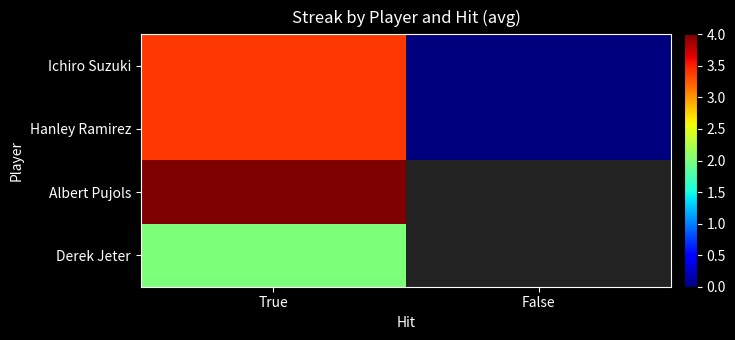

At which category does the chart reach its peak across all series?

True